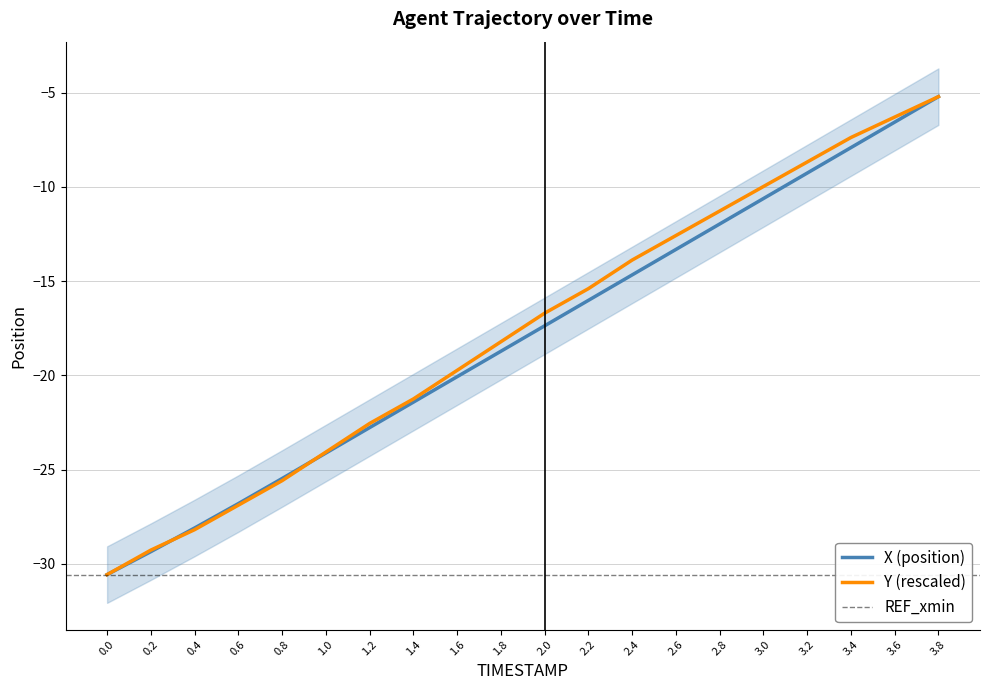

Reading right to left, transcribe all the data shown in this chart.

X: 3.8=-5.2	3.6=-6.6	3.4=-7.9	3.2=-9.3	3.0=-10.6	2.8=-12.0	2.6=-13.3	2.4=-14.7	2.2=-16.0	2.0=-17.4	1.8=-18.7	1.6=-20.1	1.4=-21.4	1.2=-22.8	1.0=-24.1	0.8=-25.5	0.6=-26.8	0.4=-28.1	0.2=-29.4	0.0=-30.6
Y: 3.8=-5.2	3.6=-6.3	3.4=-7.4	3.2=-8.7	3.0=-10.0	2.8=-11.3	2.6=-12.6	2.4=-13.9	2.2=-15.4	2.0=-16.7	1.8=-18.2	1.6=-19.7	1.4=-21.3	1.2=-22.6	1.0=-24.1	0.8=-25.6	0.6=-26.9	0.4=-28.2	0.2=-29.3	0.0=-30.6